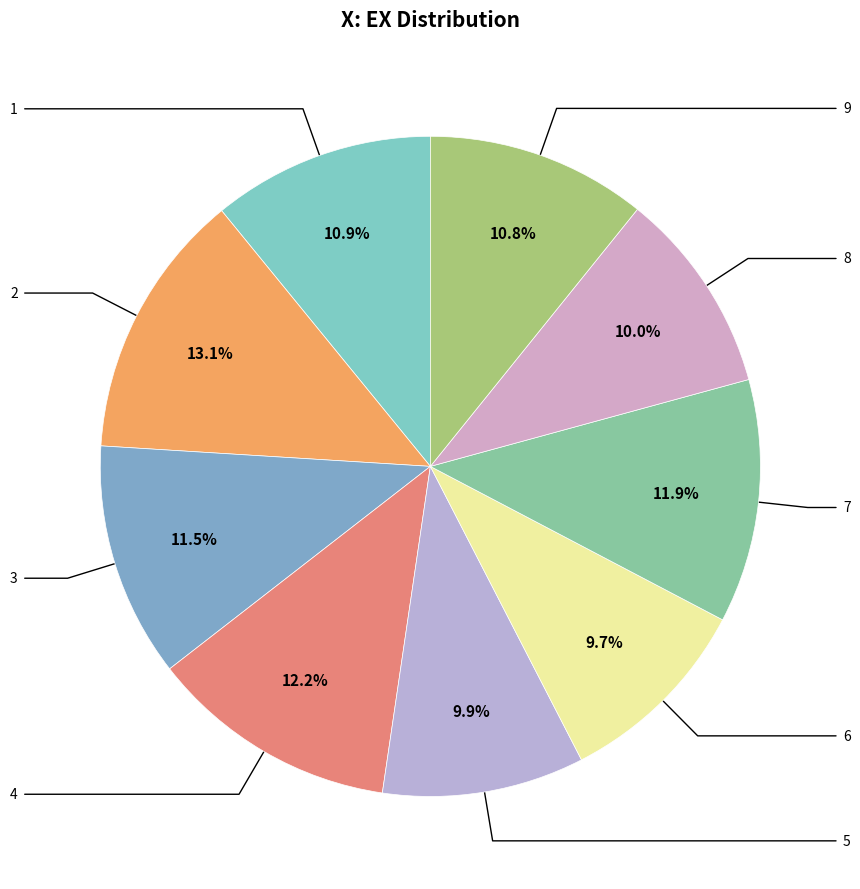

Count the number of slices in the pie.

9